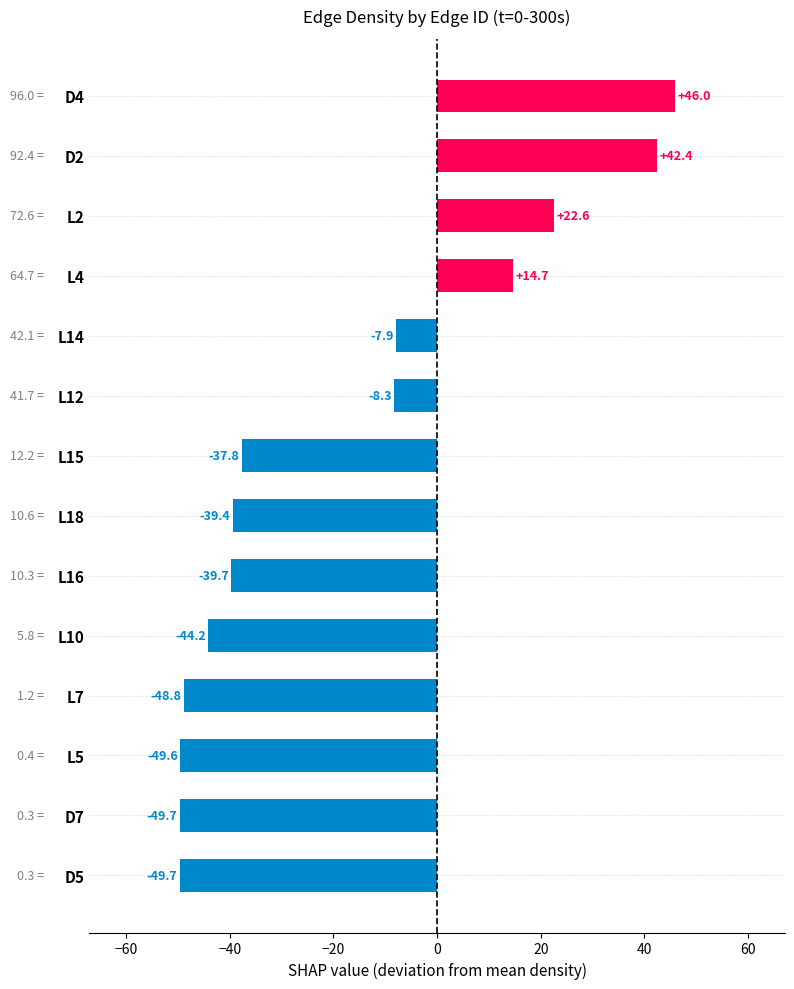

Which has a higher value, L10 or D2?

D2